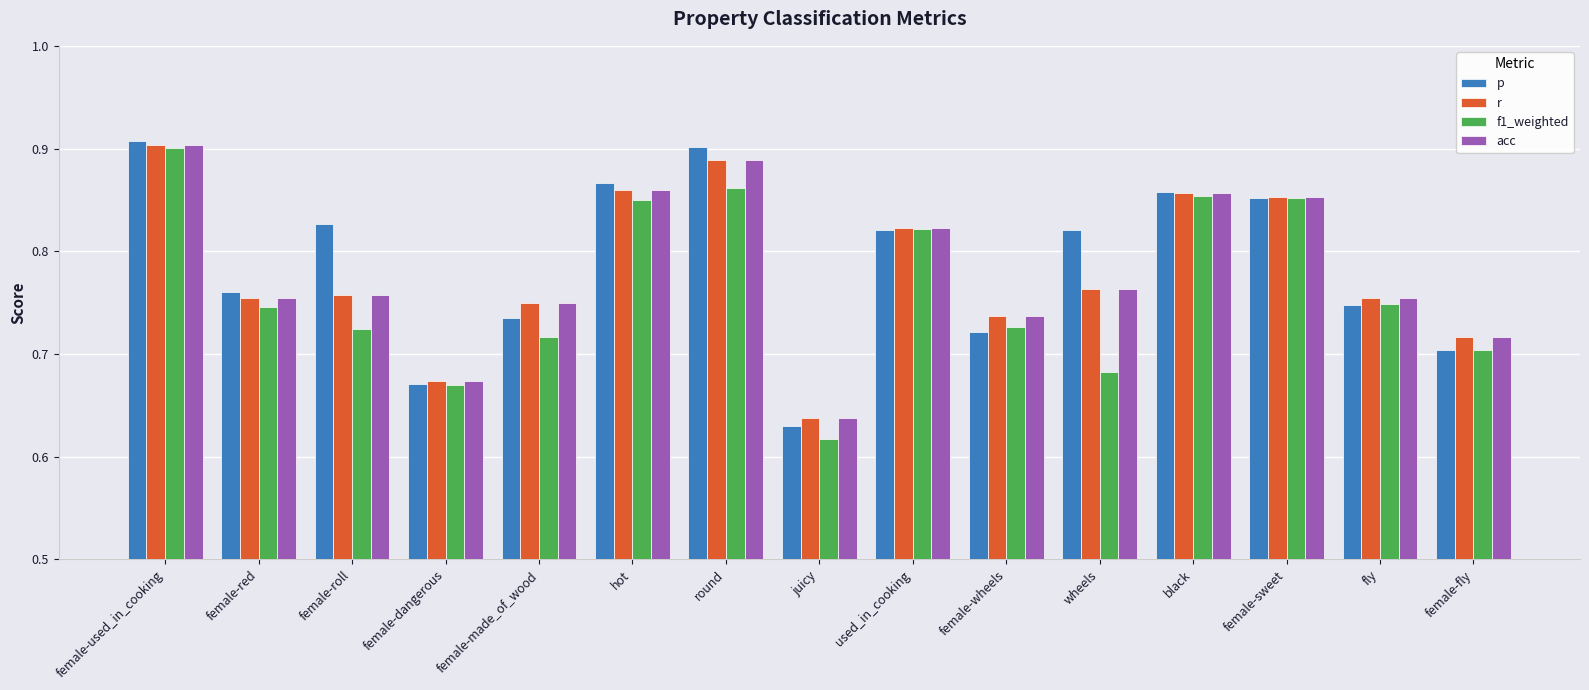

What are all the series names shown in the legend?

p, r, f1_weighted, acc